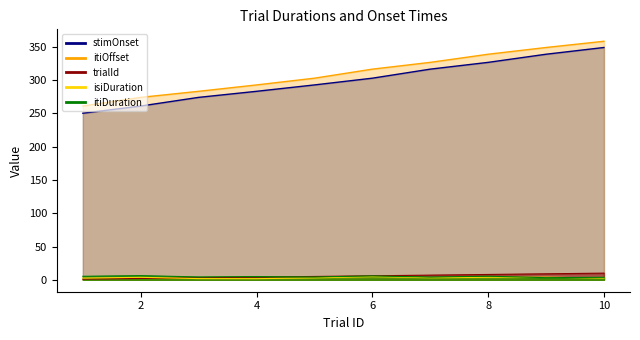

Rank the series by their maximum value, from lowest to highest.

isiDuration, itiDuration, trialId, stimOnset, itiOffset